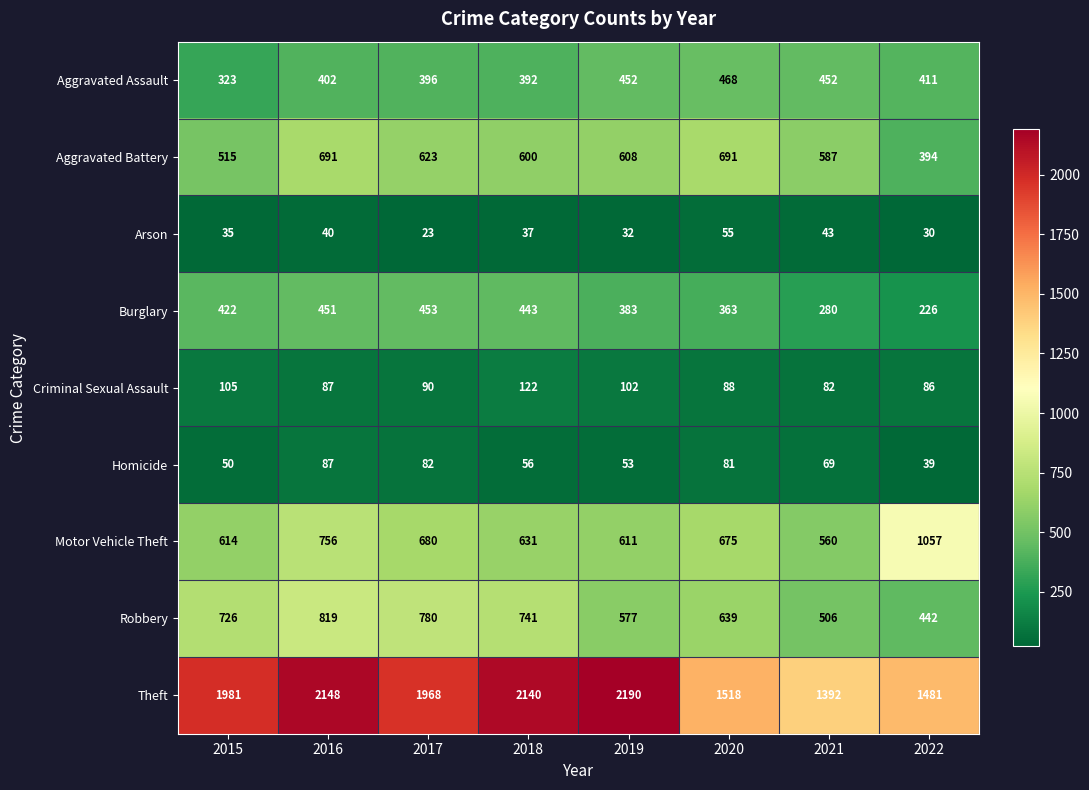

Rank the series at 2017 from highest to lowest value.

Theft, Robbery, Motor Vehicle Theft, Aggravated Battery, Burglary, Aggravated Assault, Criminal Sexual Assault, Homicide, Arson